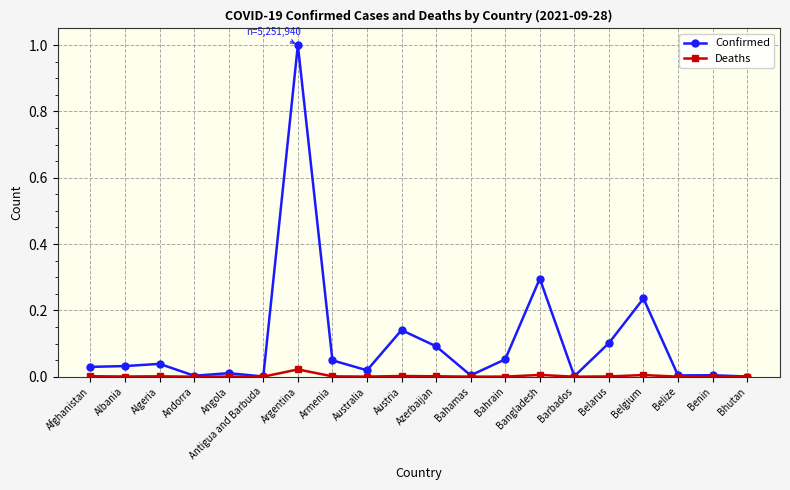

Which series changed the most between Algeria and Austria?

Confirmed